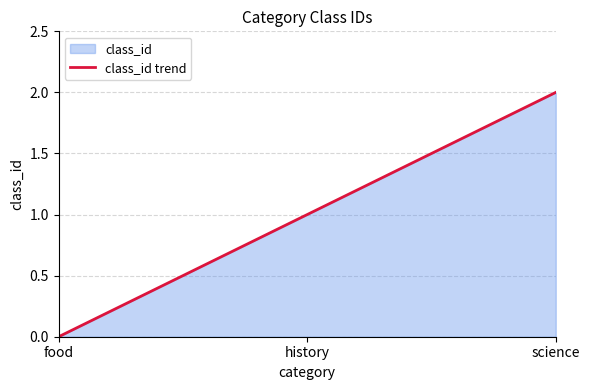

List the labels in order of value, largest first.

science, history, food